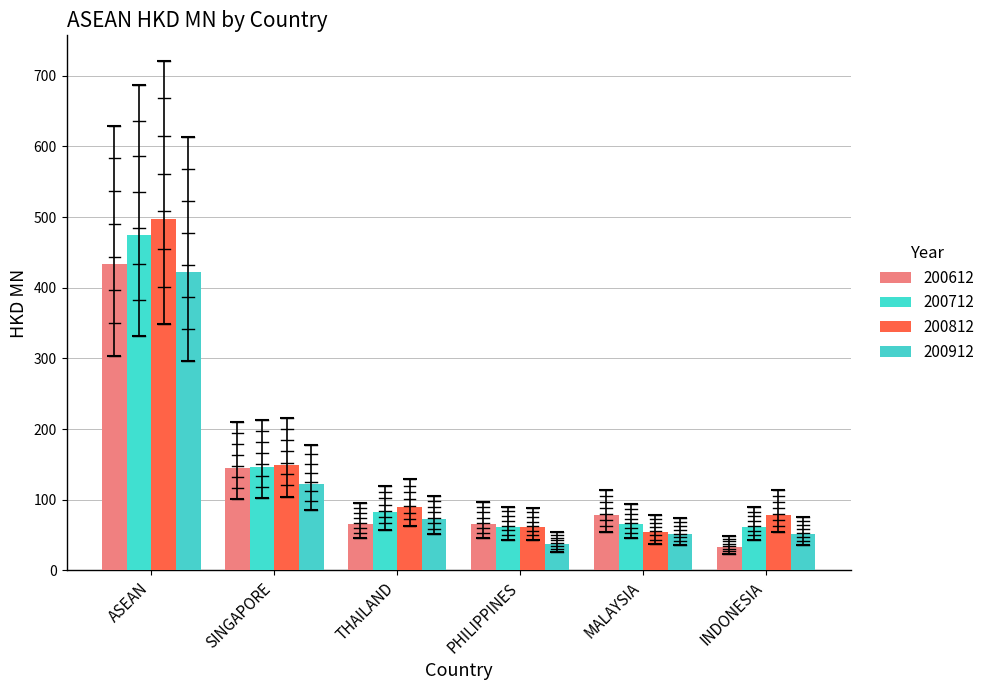

How many distinct data groups are displayed?

4